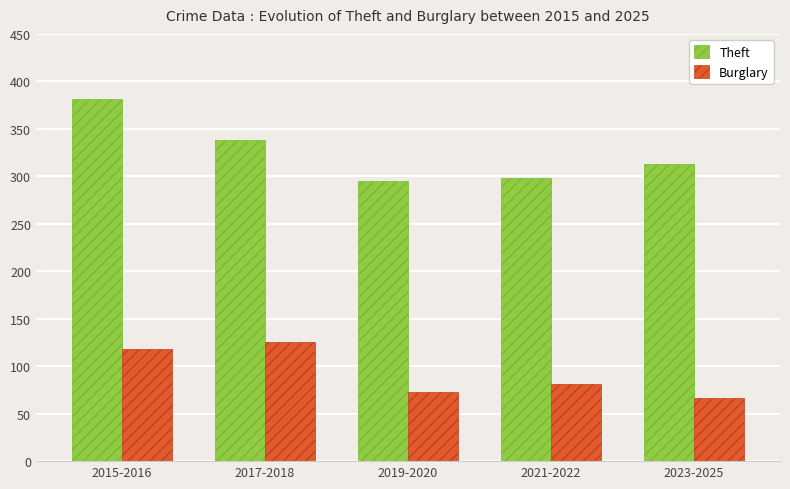

What is the label of the 5th bar from the right?

2015-2016